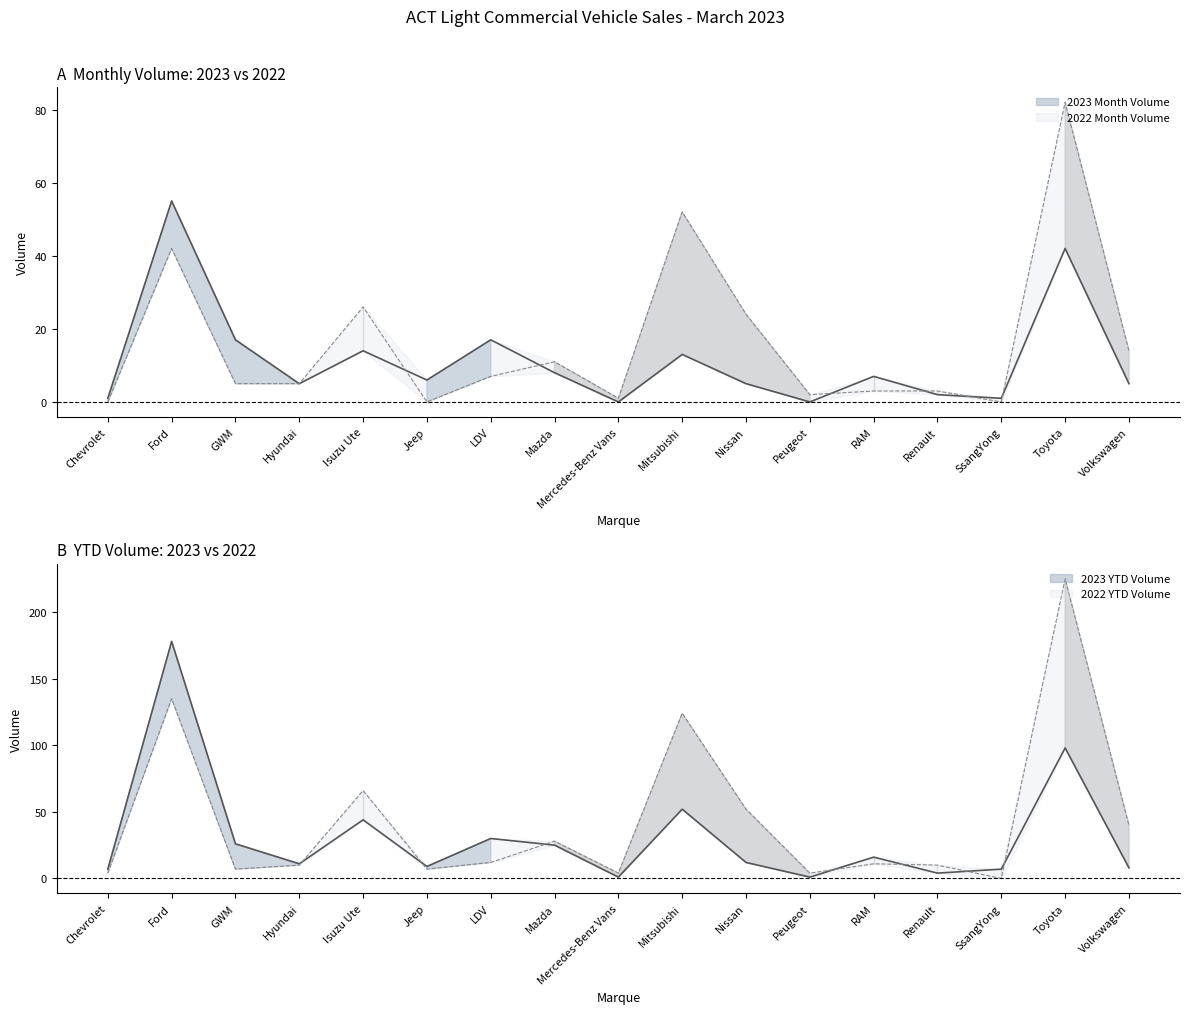

What is the approximate value of 2023 YTD Volume at GWM, to the nearest 50?

50